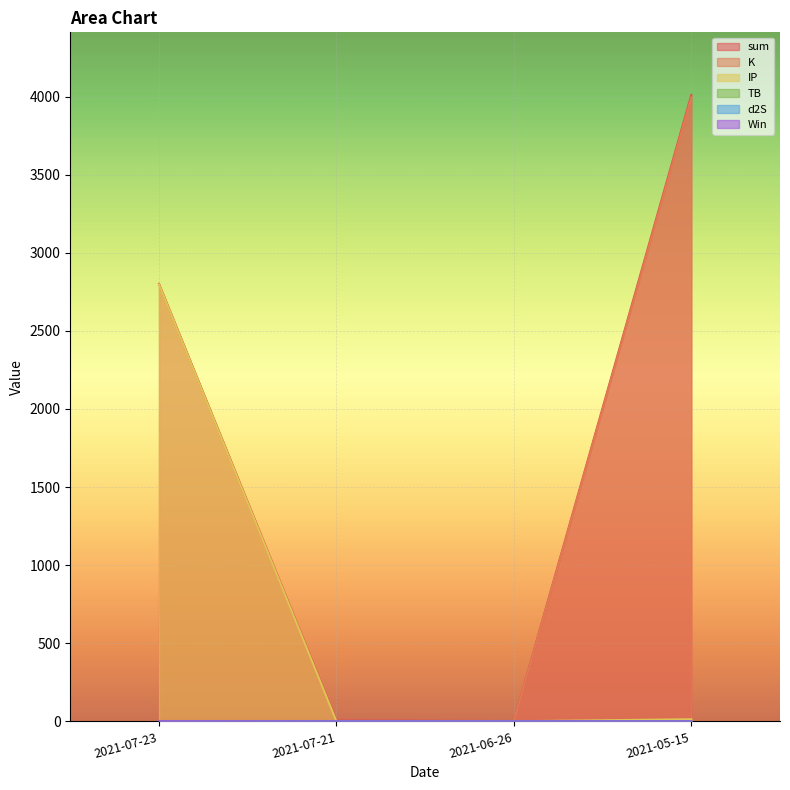

True or false: sum and d2S intersect in this chart.

False